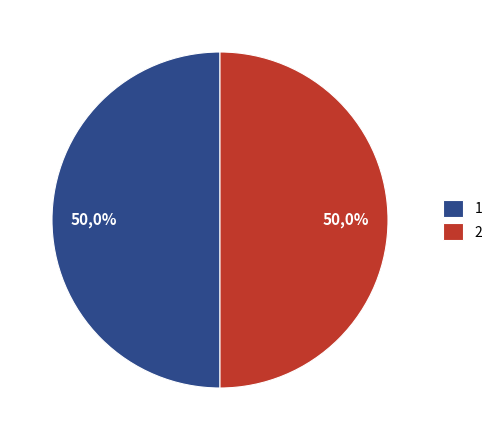

What percentage is the 1 slice, to the nearest percent?

50%